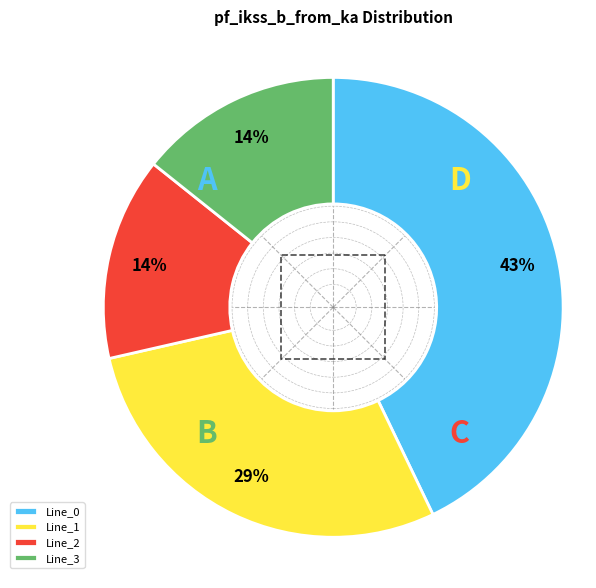

The Line_0 slice represents 54% of the pie. True or false?

False